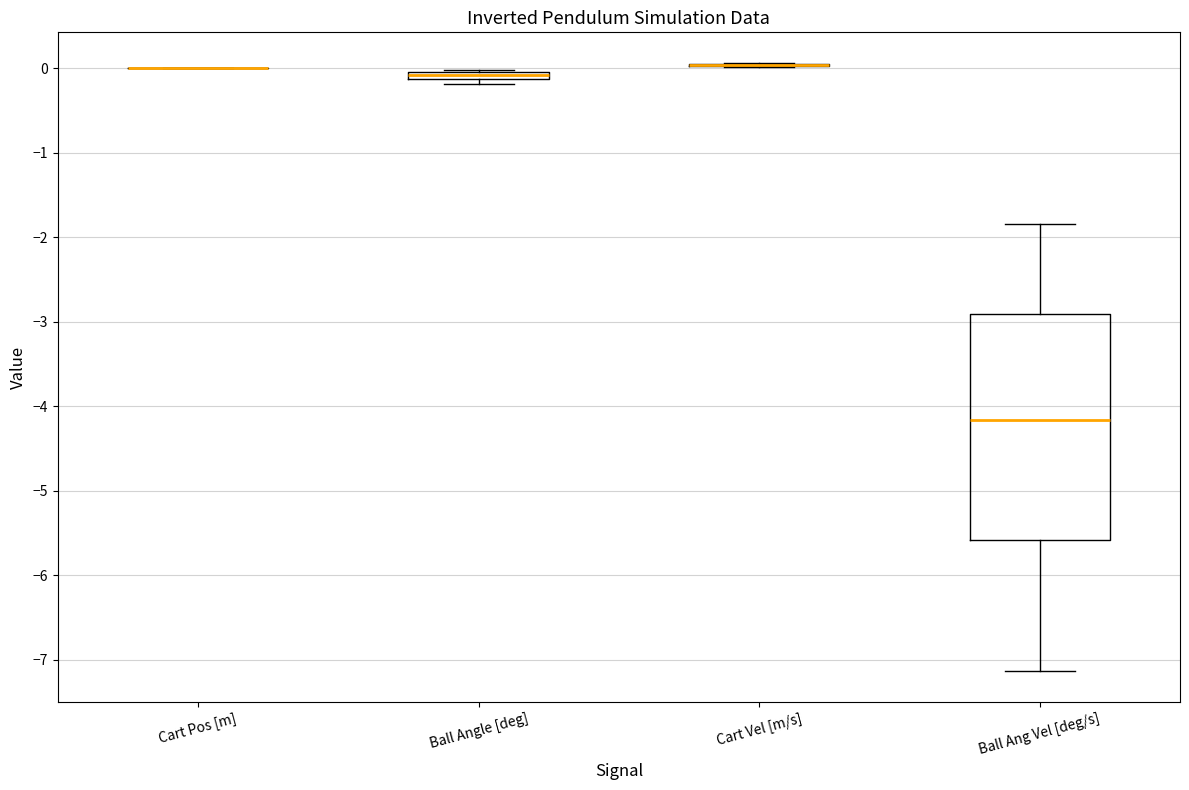

Where does the median line of the box for Ball Ang Vel [deg/s] sit on the y-axis? The values are not printed on the chart, so give them approximately, as read against the axis.

-4.2